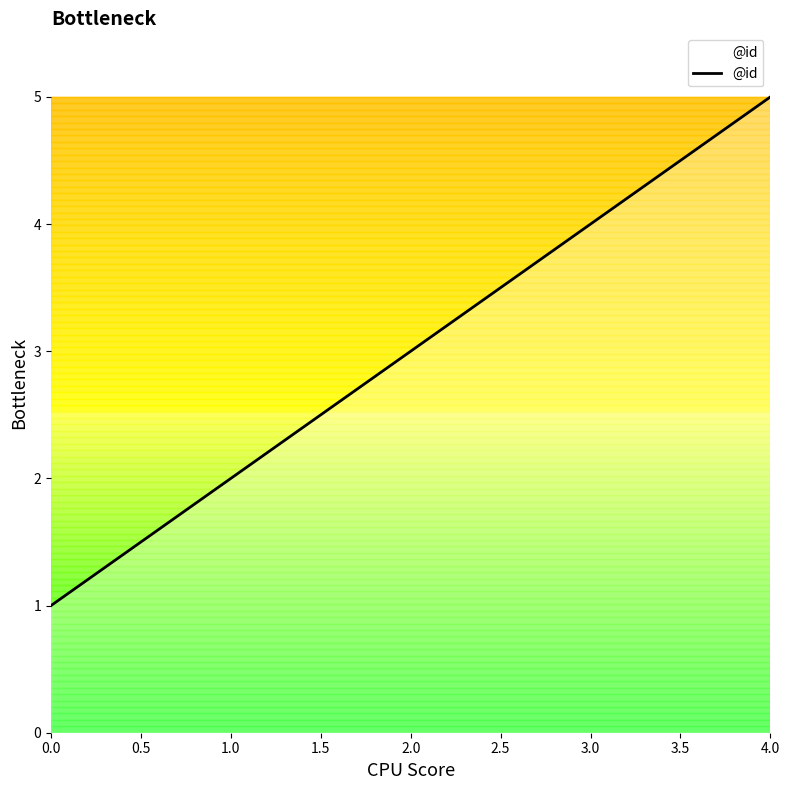

What is the difference between the maximum and minimum values?

4